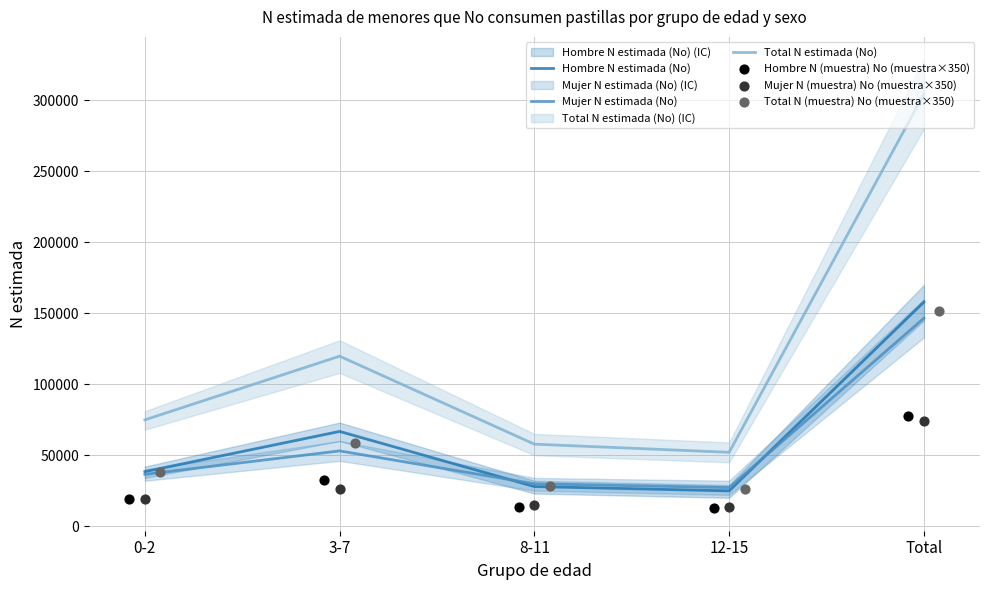

What are all the series names shown in the legend?

Hombre N estimada (No), Mujer N estimada (No), Total N estimada (No), Hombre N (muestra) No (muestra×350), Mujer N (muestra) No (muestra×350), Total N (muestra) No (muestra×350)